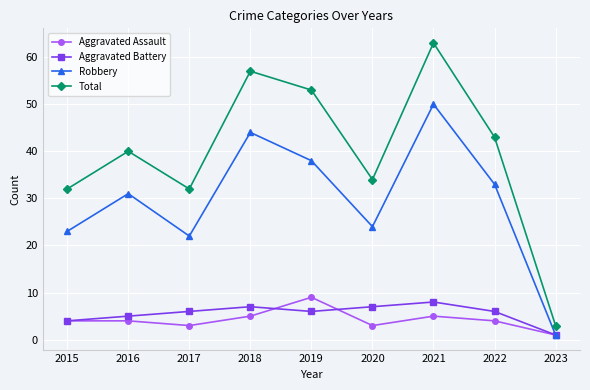

What value does the Aggravated Assault series have at 2021?

5